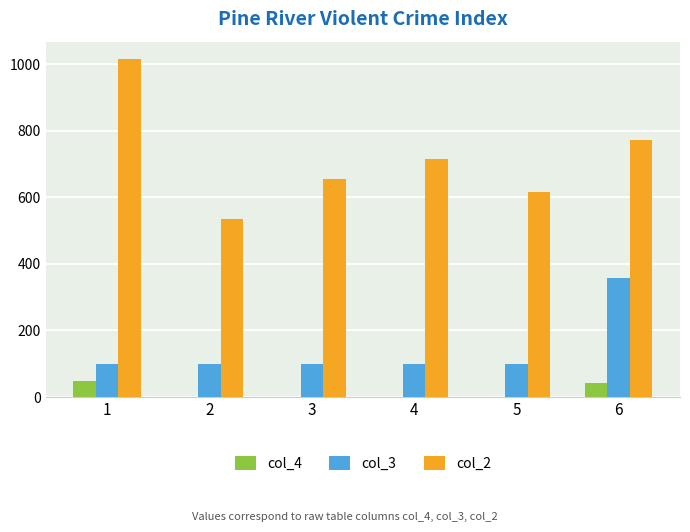

What is the maximum value for col_2?

1017